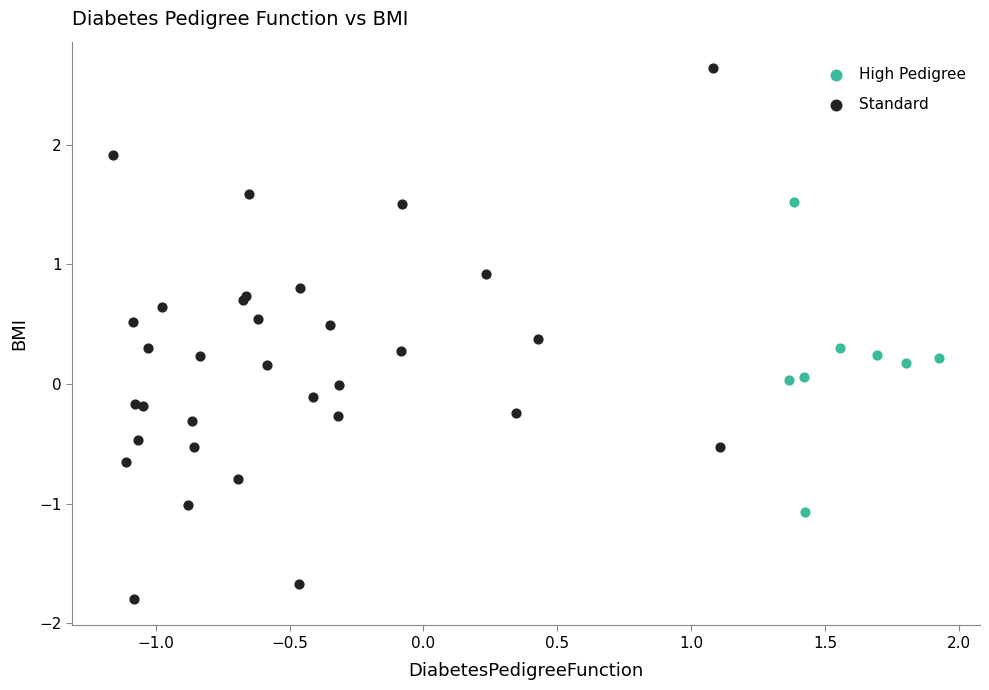

What are all the series names shown in the legend?

High Pedigree, Standard